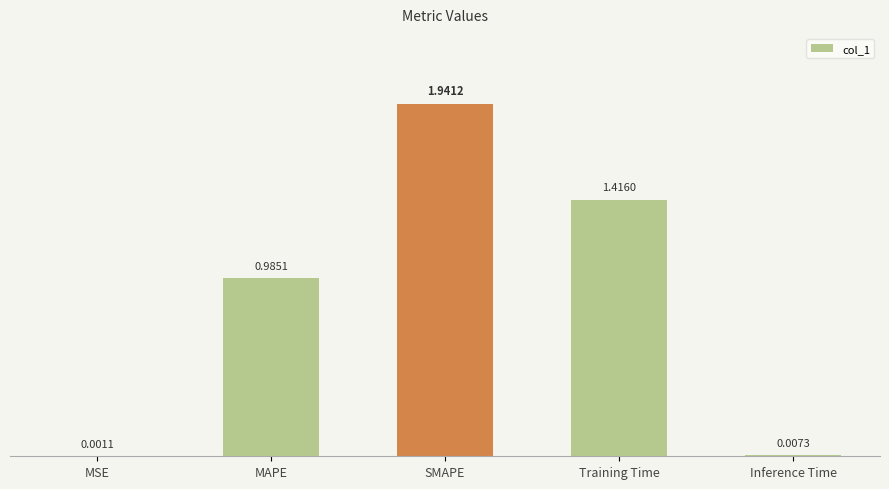

What is the sum of all values?

4.4